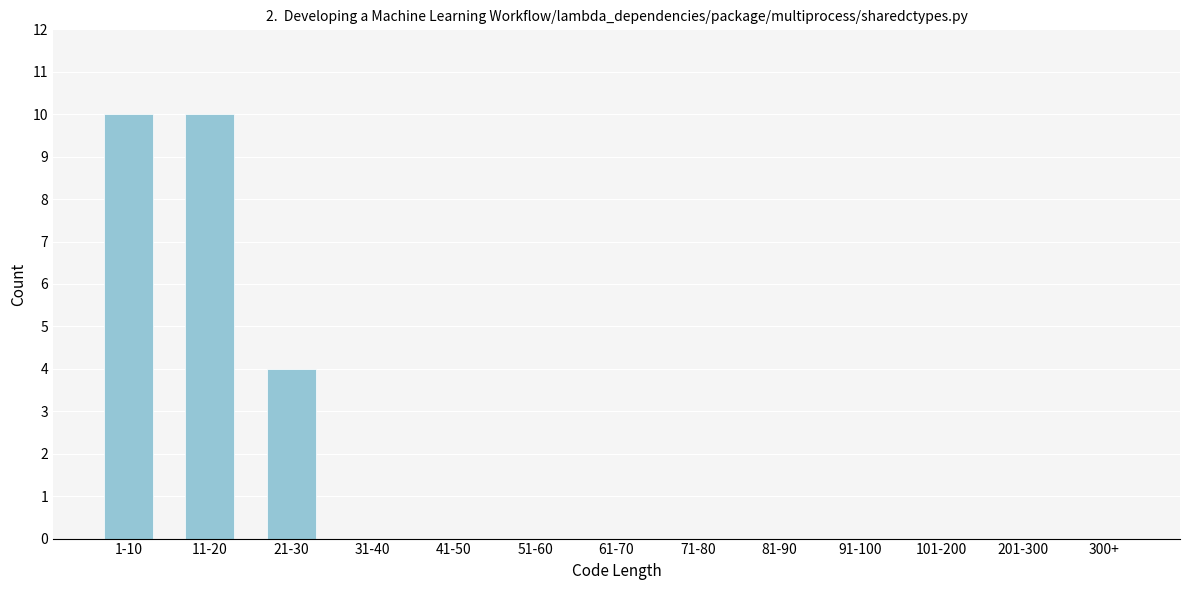

Reading left to right, what are all the values shown in this chart?

1-10=10	11-20=10	21-30=4	31-40=0	41-50=0	51-60=0	61-70=0	71-80=0	81-90=0	91-100=0	101-200=0	201-300=0	300+=0